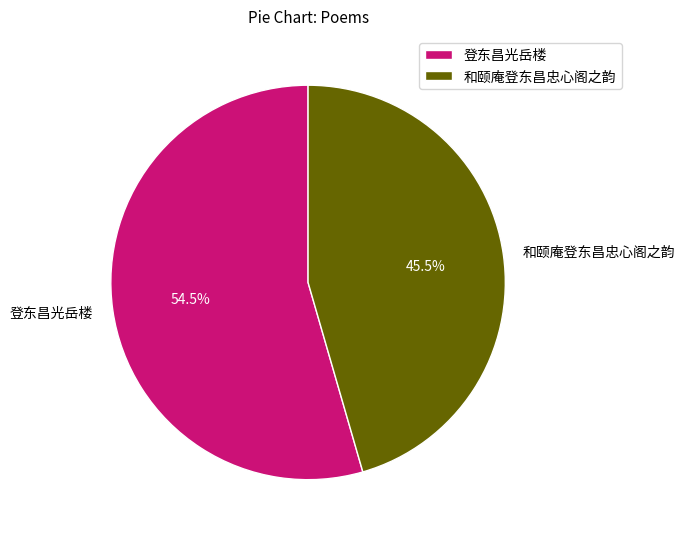

Which category accounts for the majority?

登东昌光岳楼